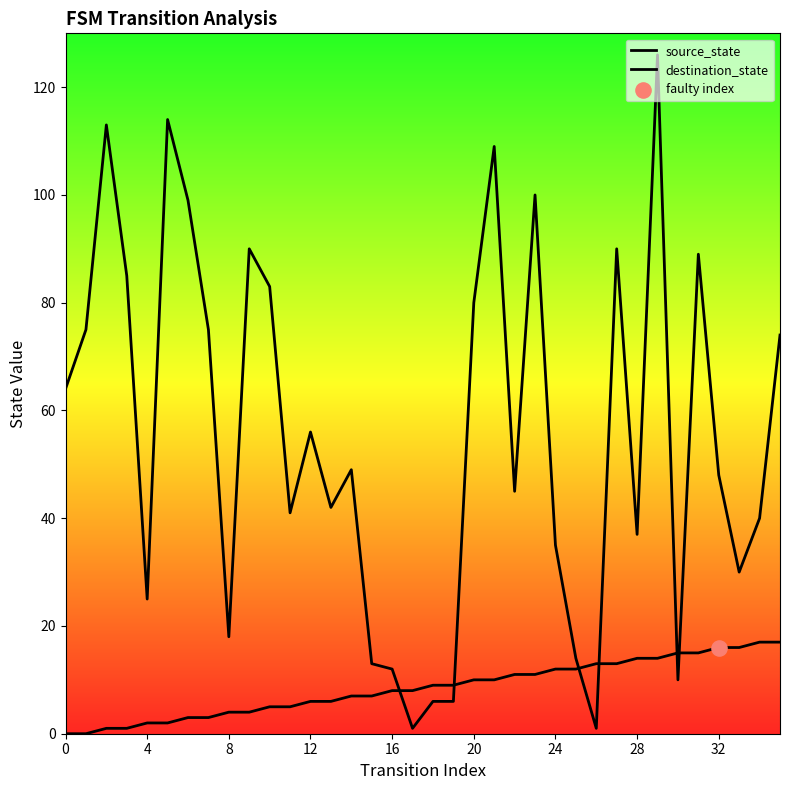

Which series has the largest total across all categories?

destination_state